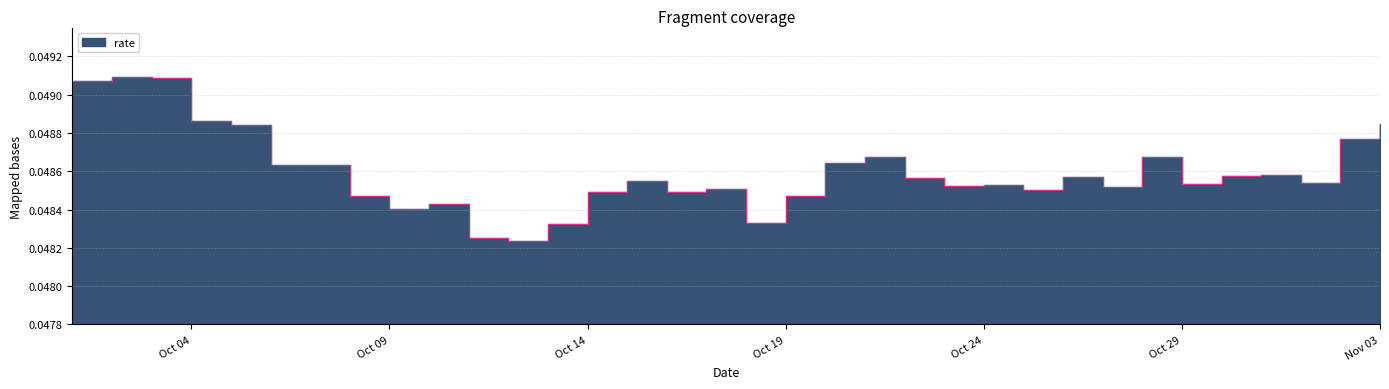

How many values are between 0 and 1?

34